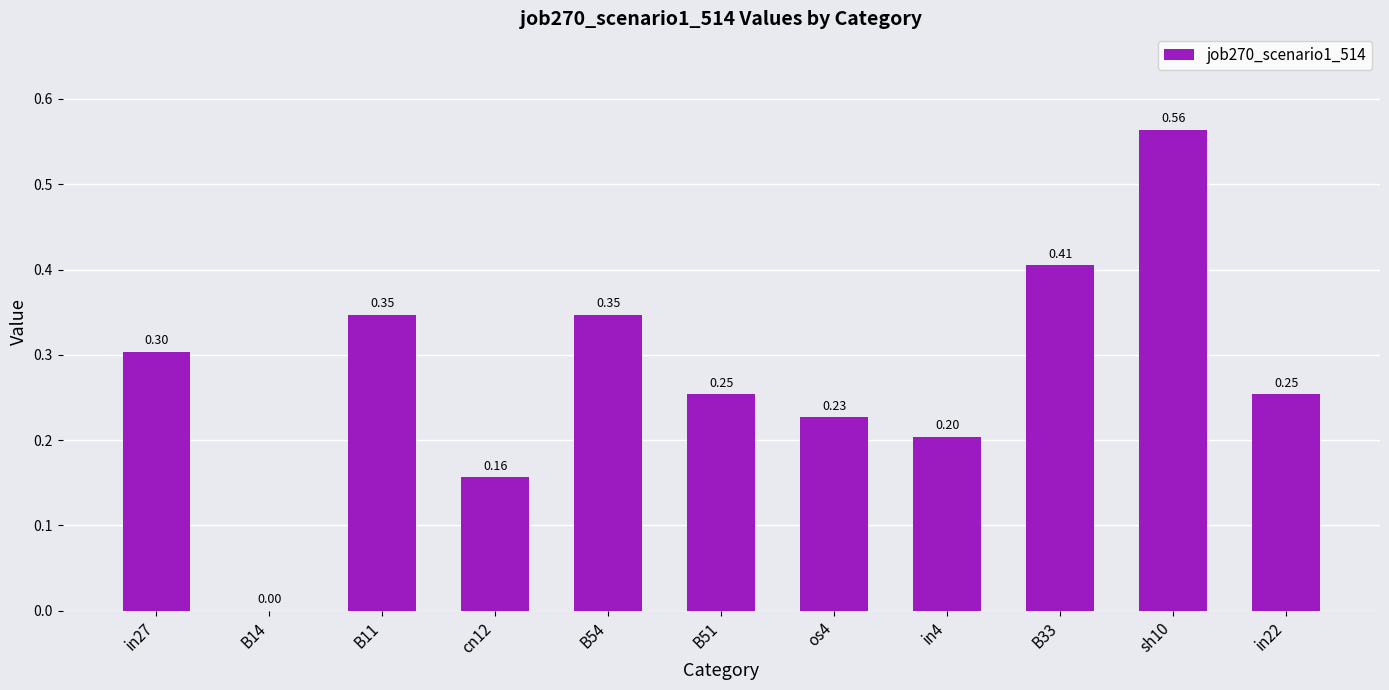

What is the sum of the values at in27 and cn12?

0.5